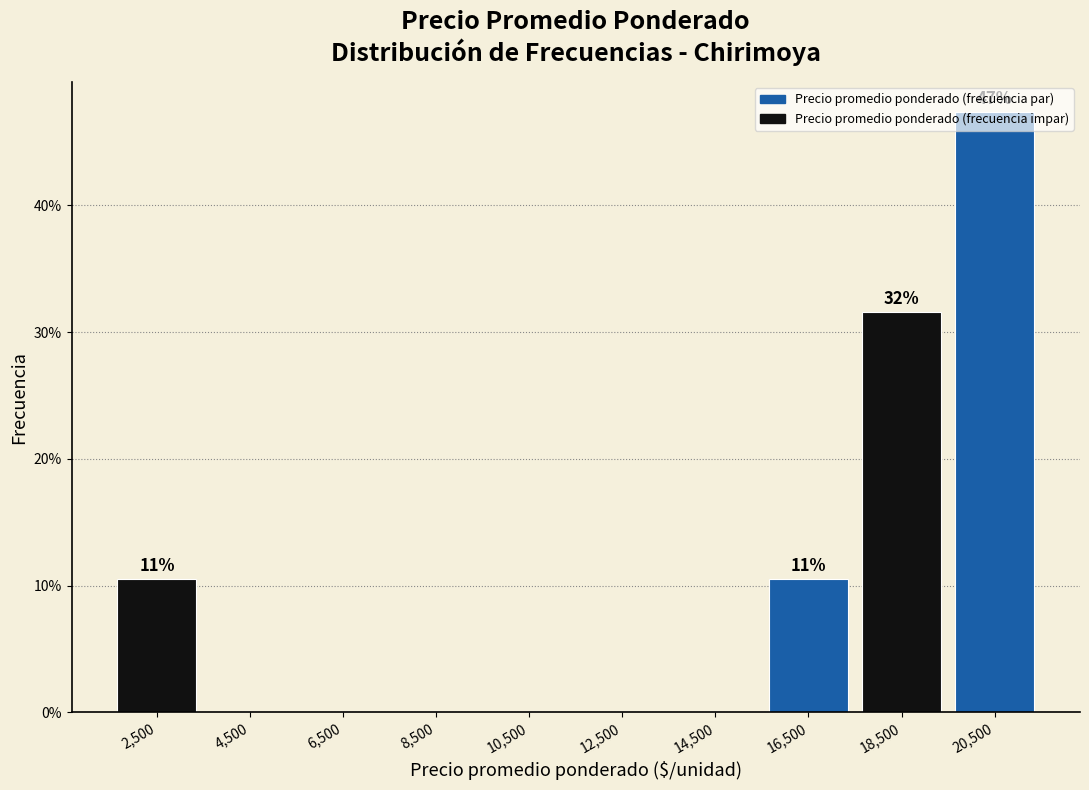

Over which range of the x-axis is the bar tallest?

19500 to 21500